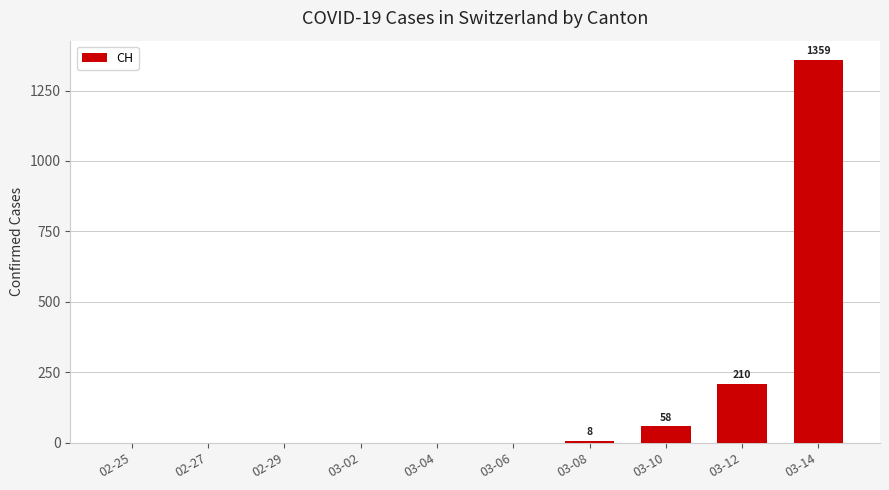

The value at 03-02 is 0. True or false?

True